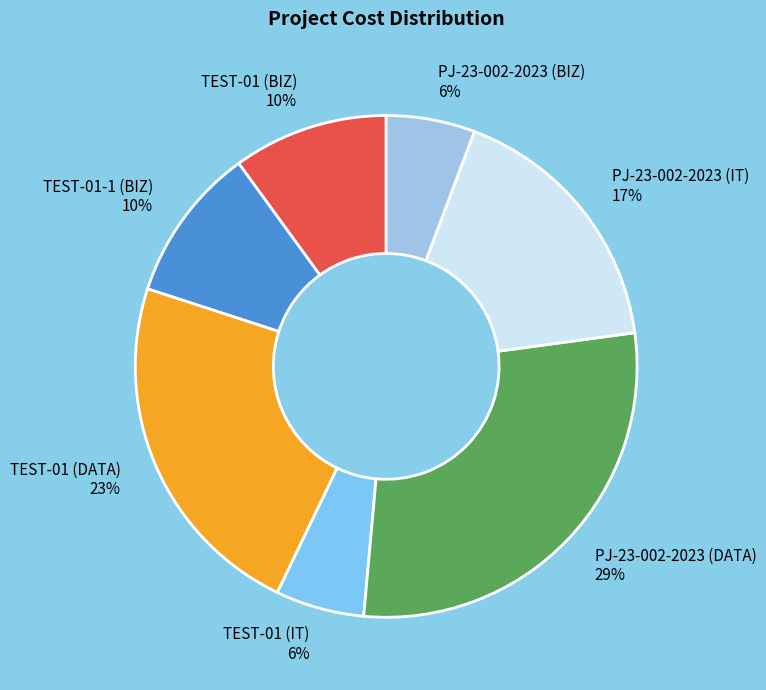

How many slices are in this pie chart?

7